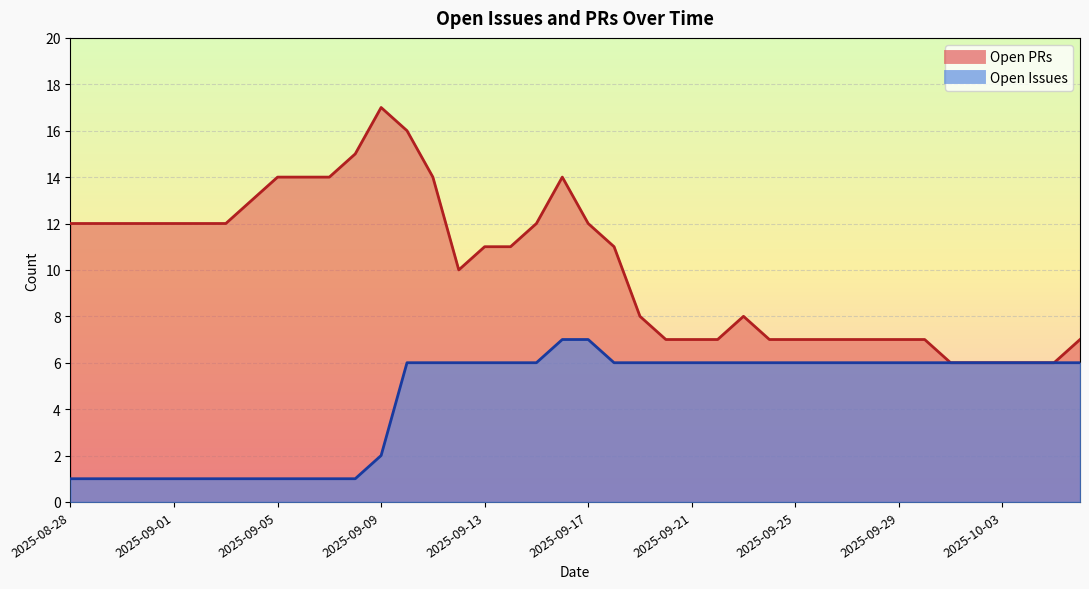

Where is Open Issues nearest to the value 4?

2025-09-09